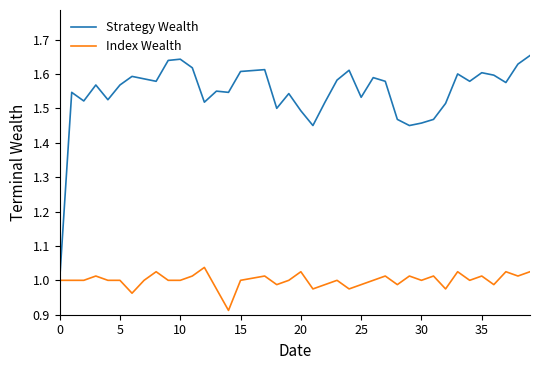

Which series has the largest total across all categories?

Strategy Wealth